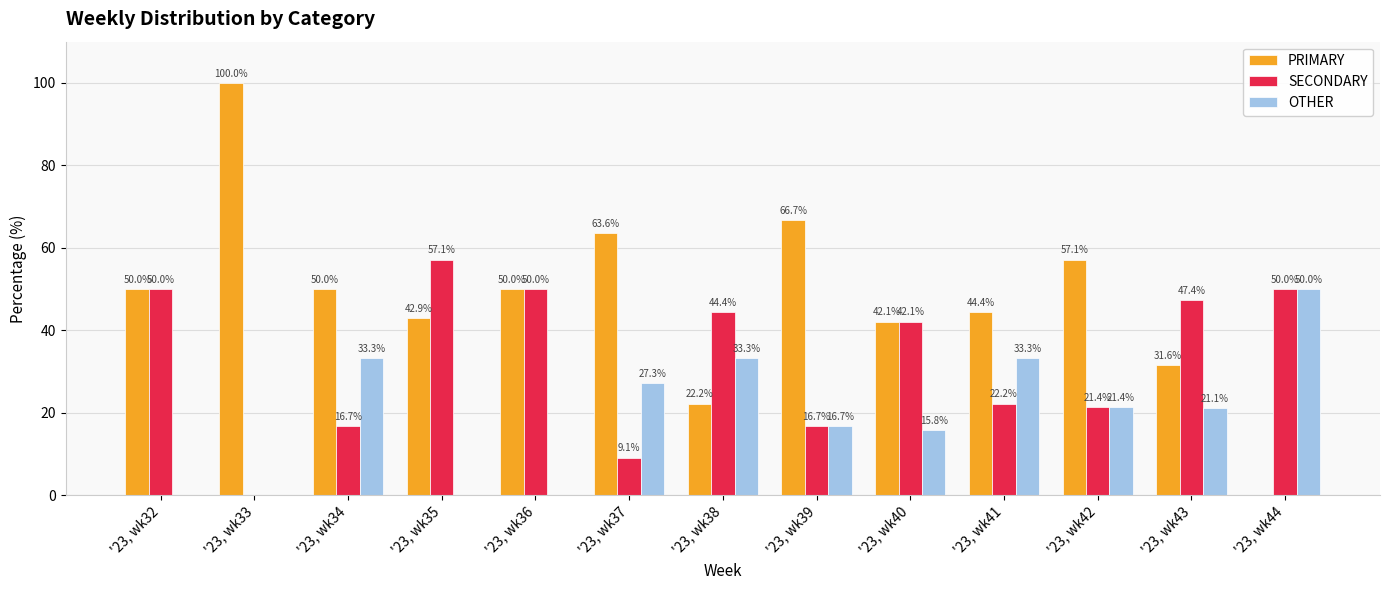

What is the sum of the PRIMARY values at '23, wk36 and '23, wk40?

92.1